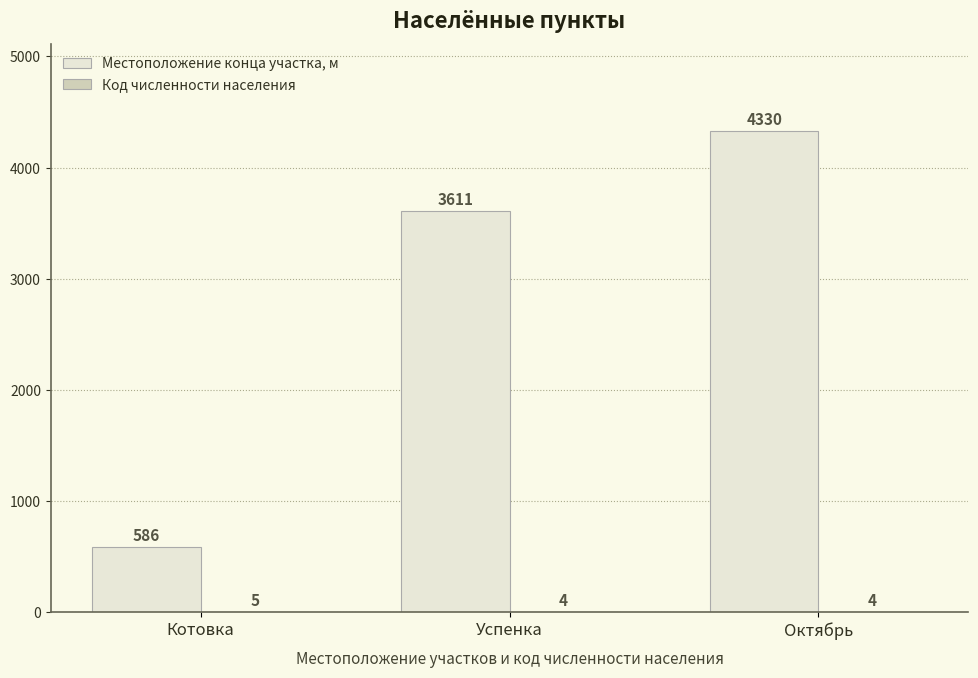

Which category has the highest value in the Местоположение конца участка, м series?

Октябрь